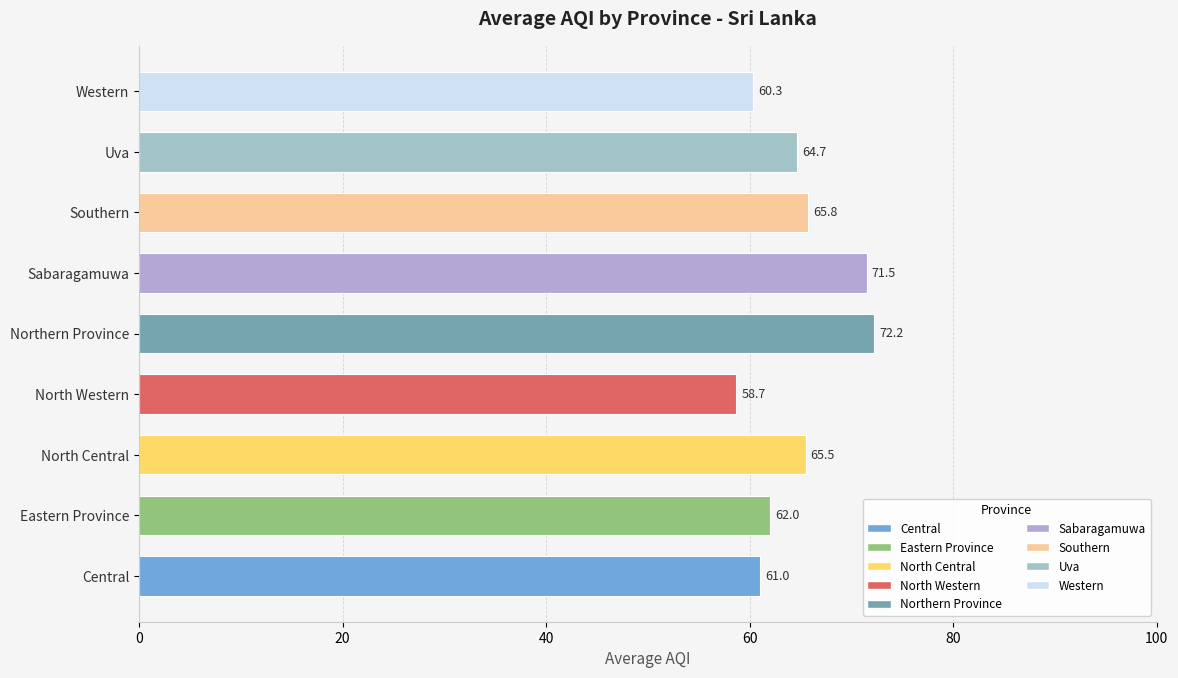

What is the ratio of the value at Eastern Province to the value at Northern Province?

0.9